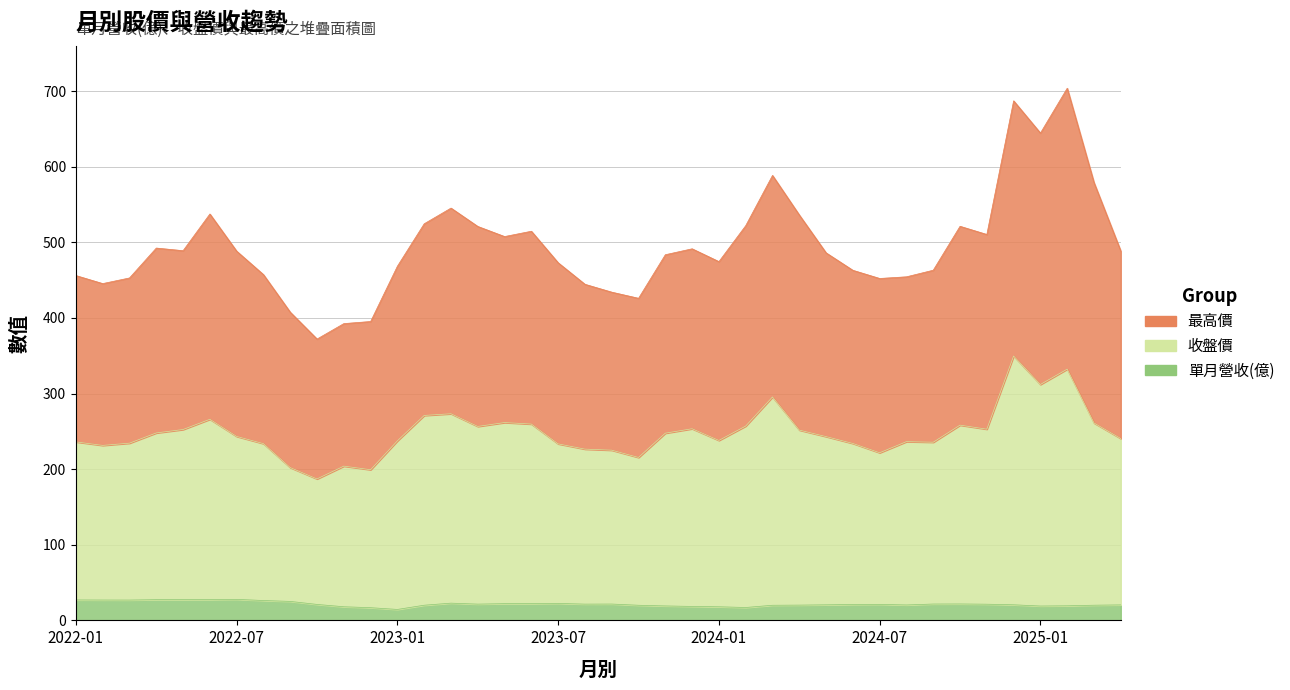

At which label does 單月營收(億) reach its peak?

2022-07